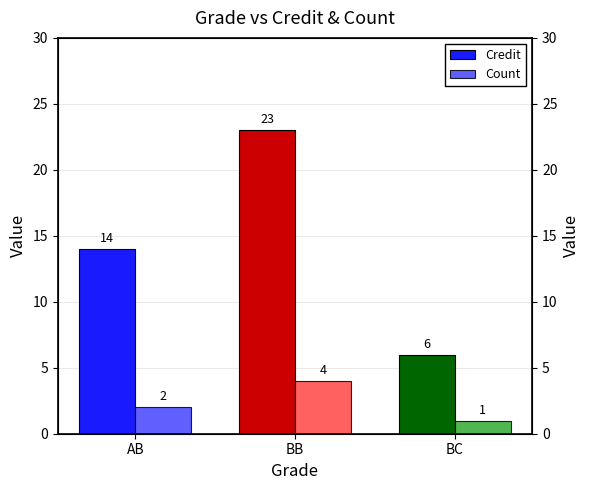

What is the lowest value of the Credit series?

6